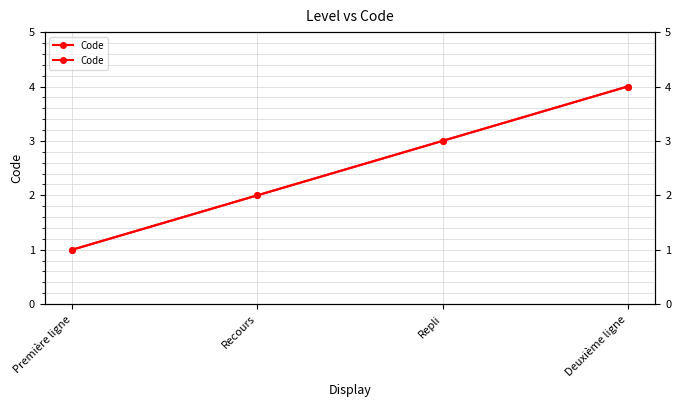

What is the difference between the second highest and second lowest values?

1